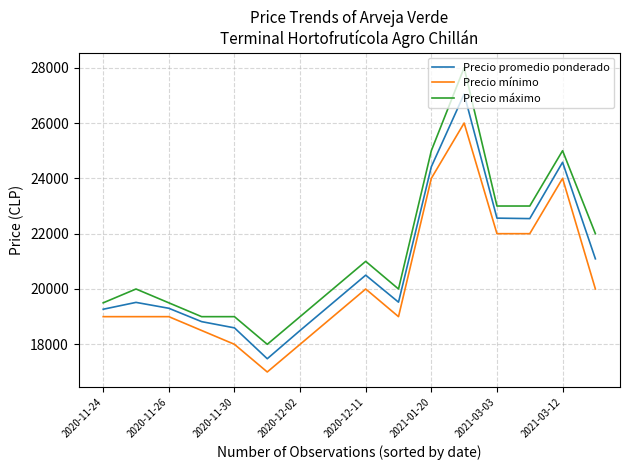

What is the difference between the second highest and minimum values in the Precio mínimo series?

7000